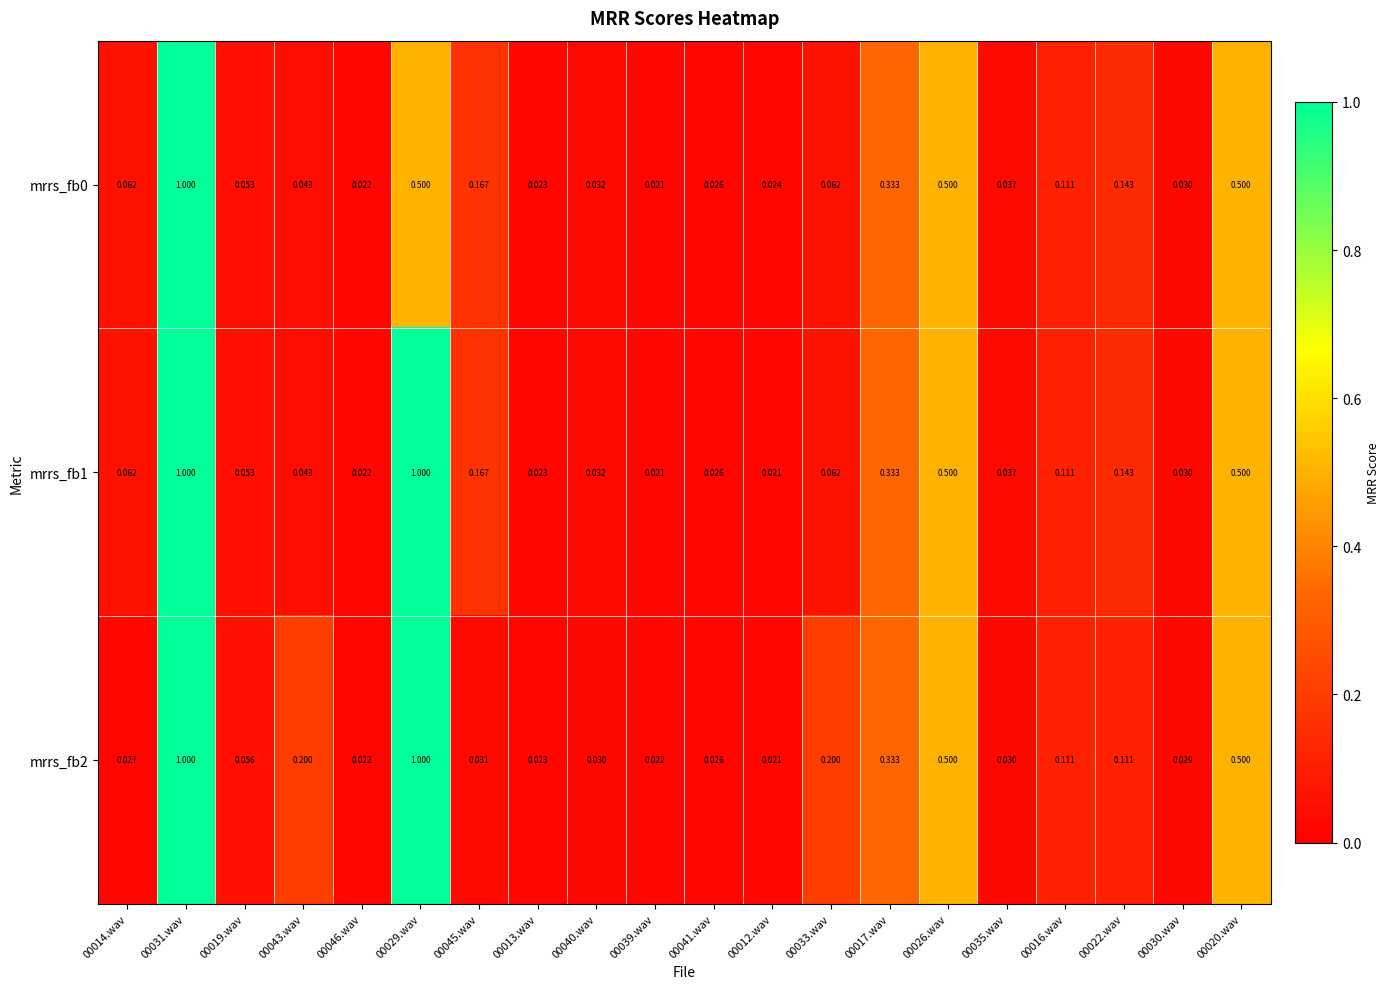

Is the value of mrrs_fb0 at 00017.wav greater than the value of mrrs_fb2 at 00029.wav?

No